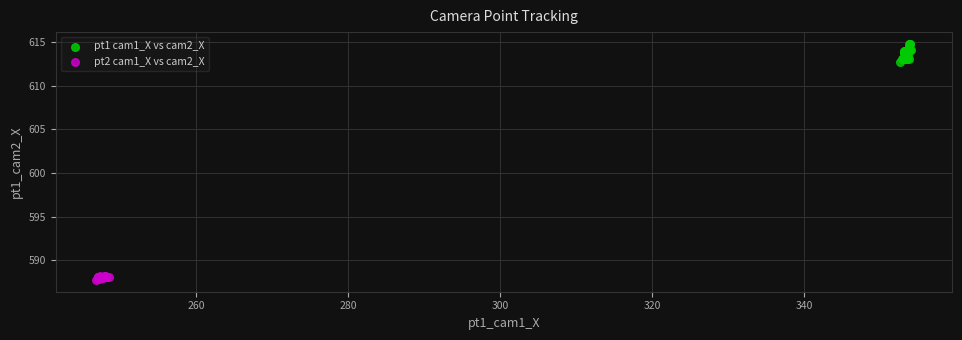

Which series has the widest spread of Y values?

pt1 cam1_X vs cam2_X